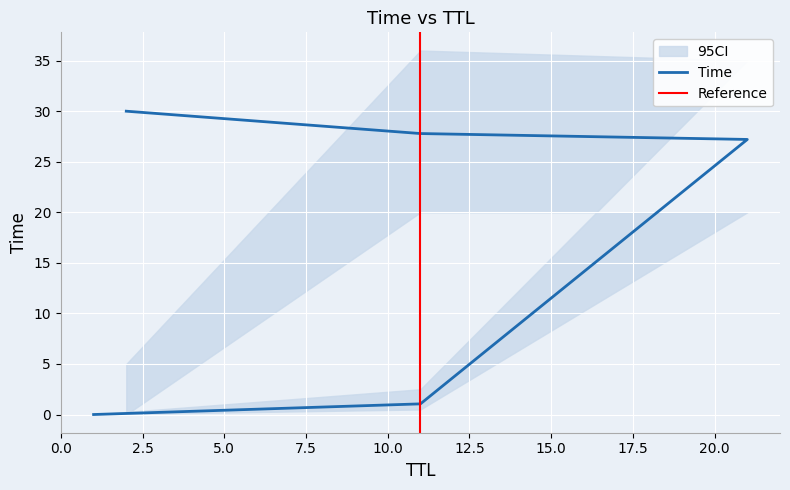

What is the value of the 4th point from the left?

1.1